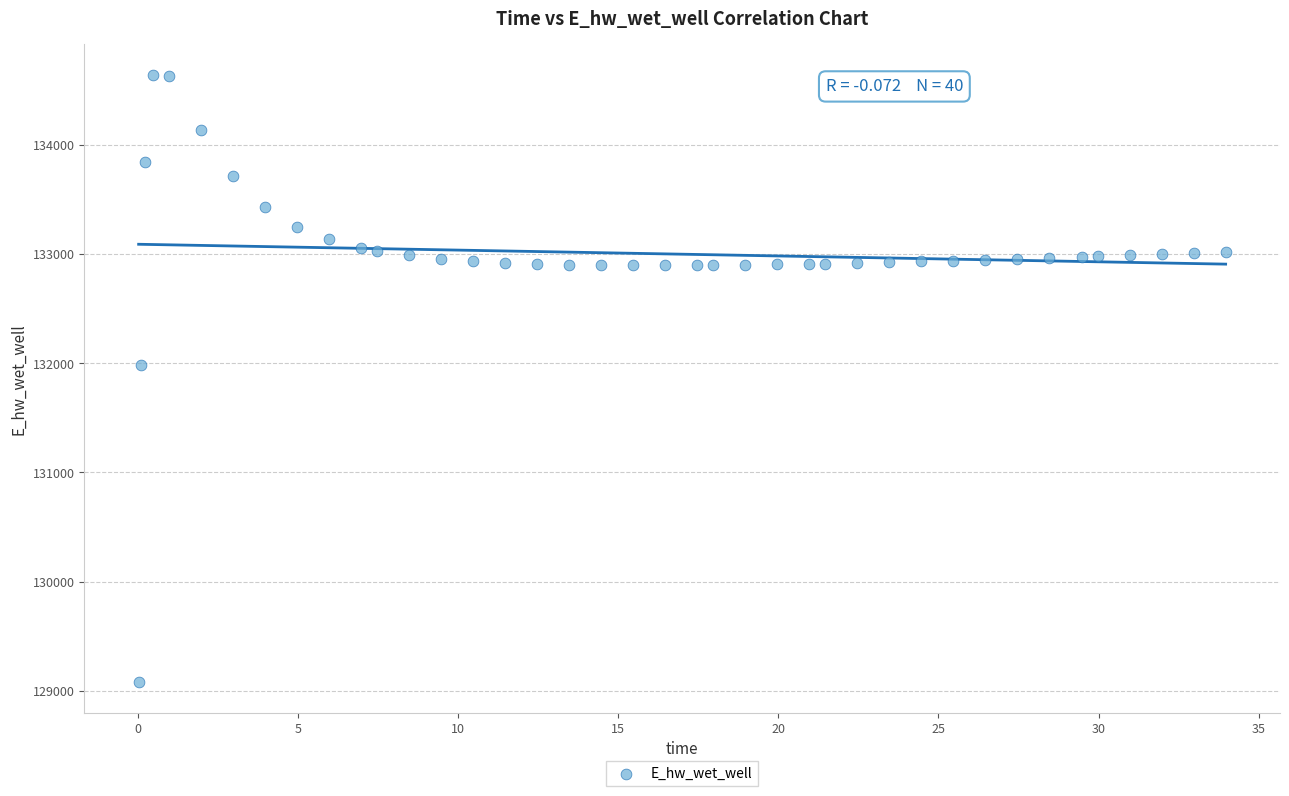

What is the range of Y values (max minus min)?

5568.1